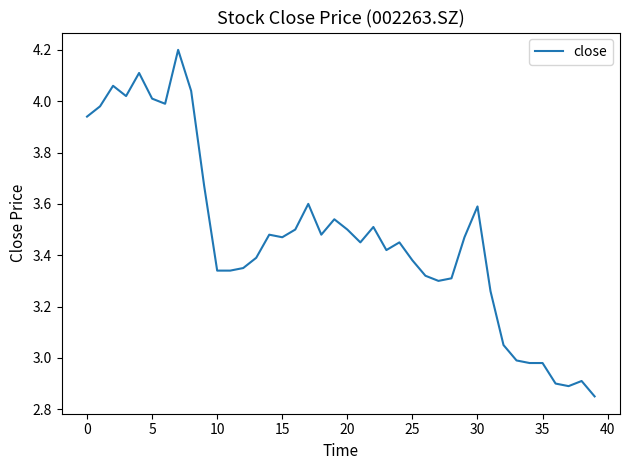

What is the maximum value shown in the chart?

4.2